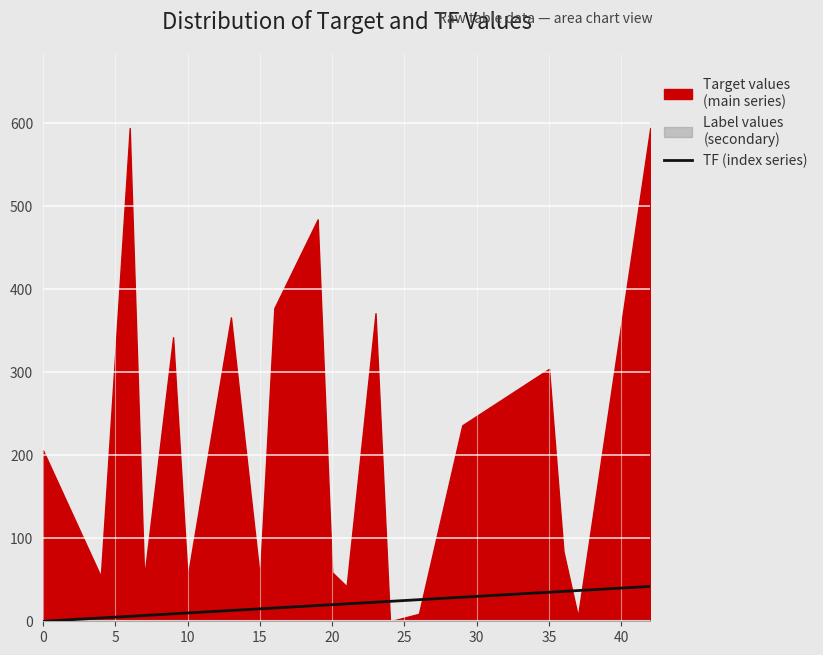

Reading right to left, what are all the values shown in this chart?

42	37	36	35	29	26	24	23	21	20	19	16	15	13	10	9	7	6	4	0